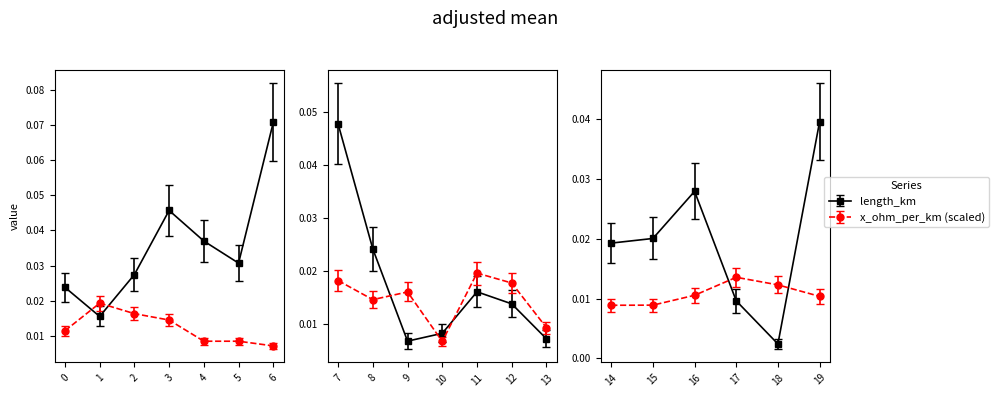

Between 8 and 17, which series saw the biggest shift?

length_km